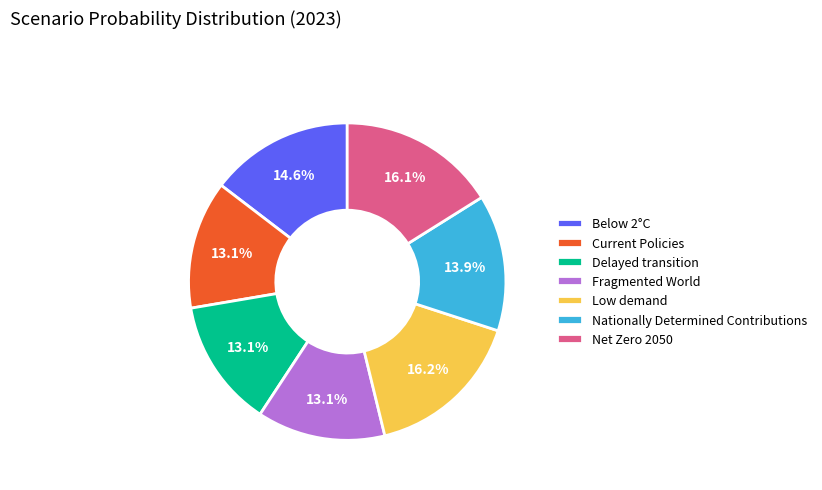

How many slices are in this pie chart?

7